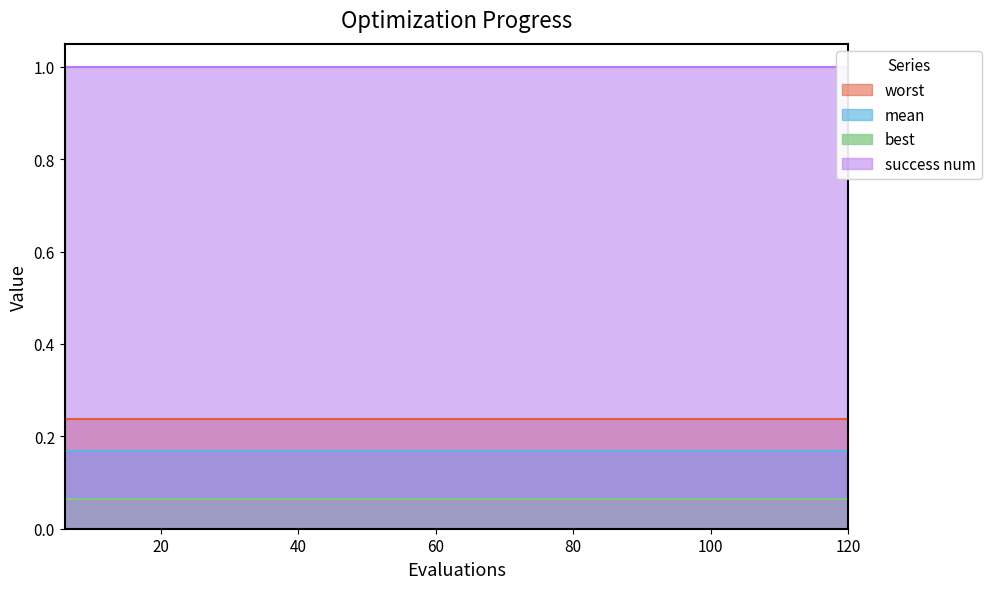

True or false: success num and best intersect in this chart.

False